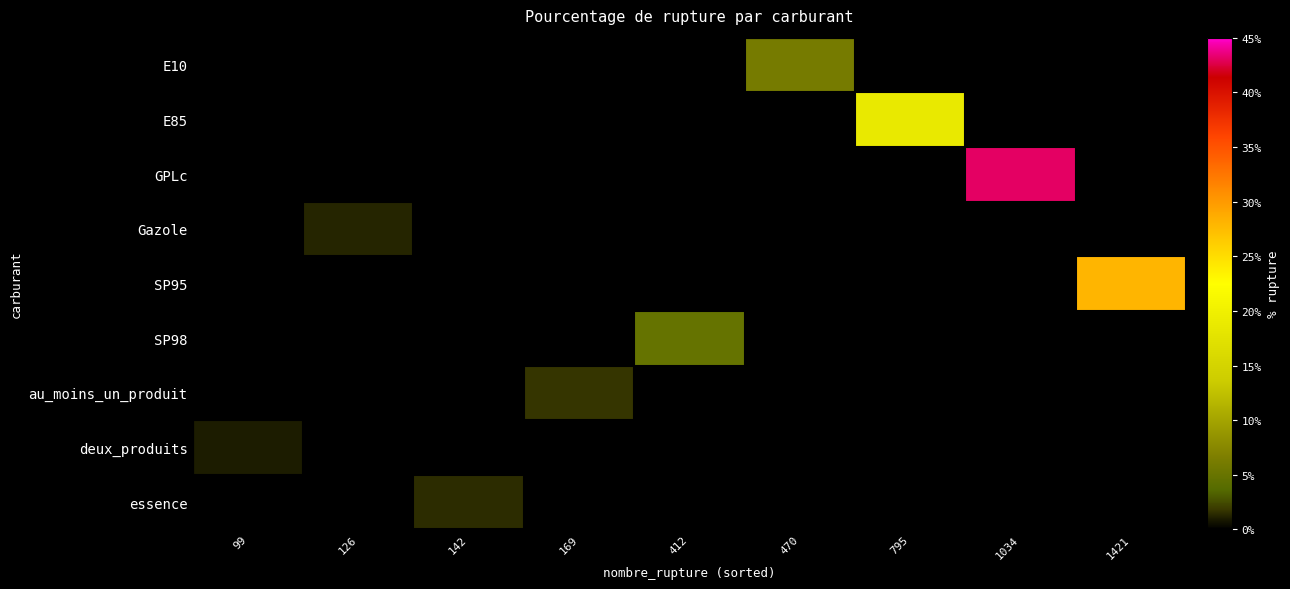

Between 470 and 169, which is larger?

470